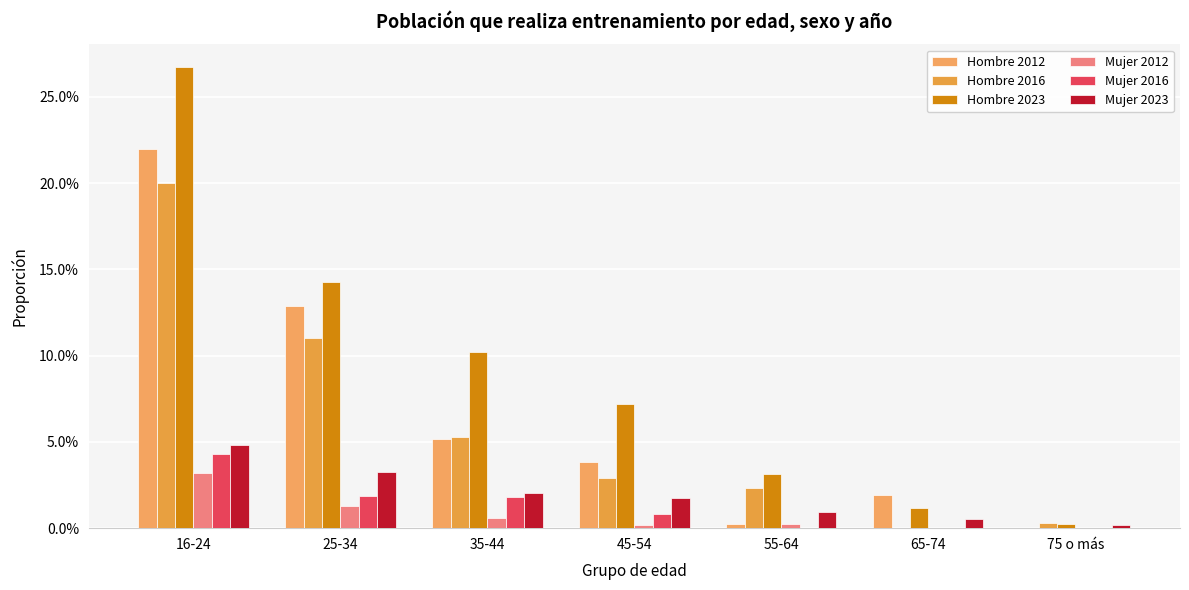

Are the bars horizontal?

No